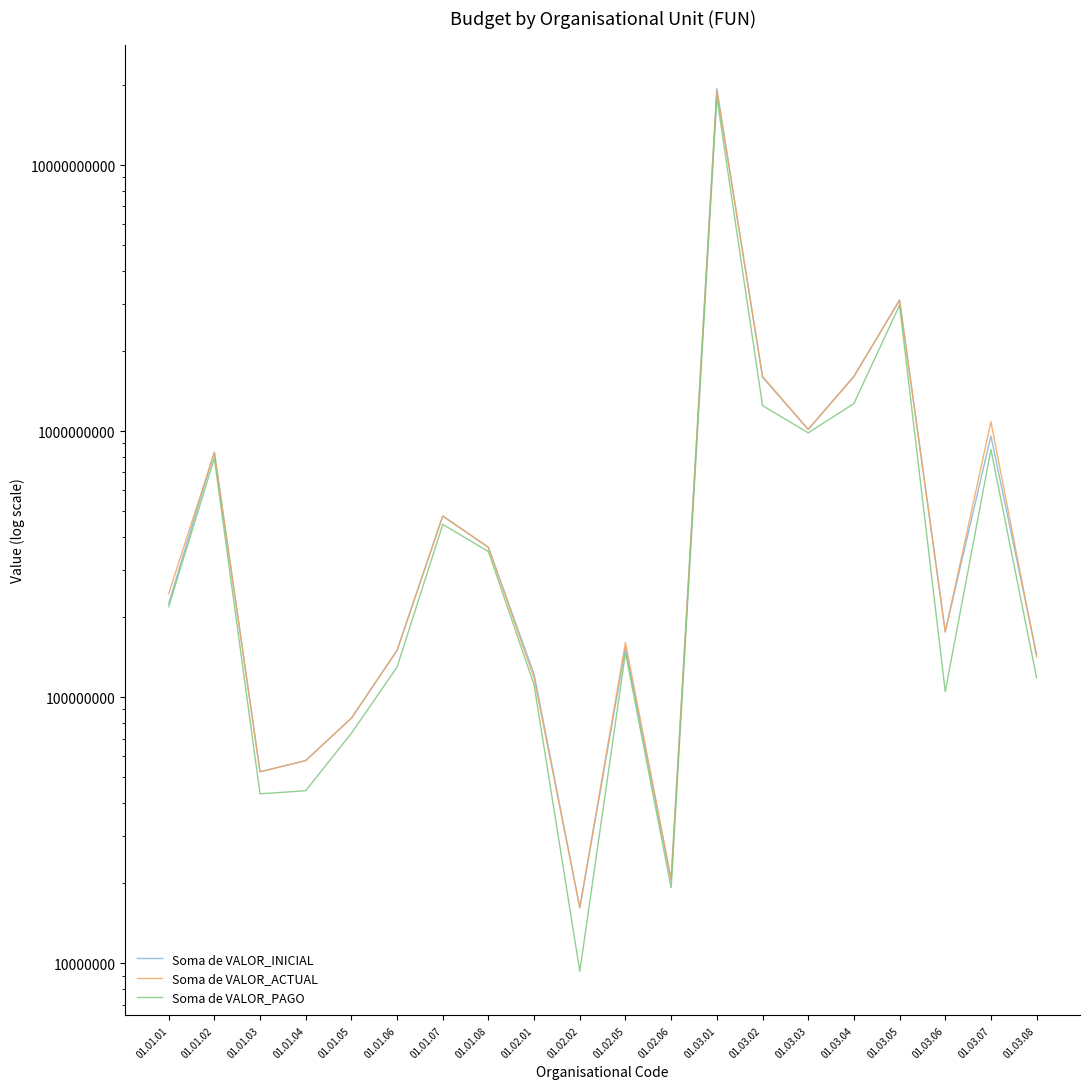

True or false: Soma de VALOR_PAGO and Soma de VALOR_ACTUAL intersect in this chart.

False